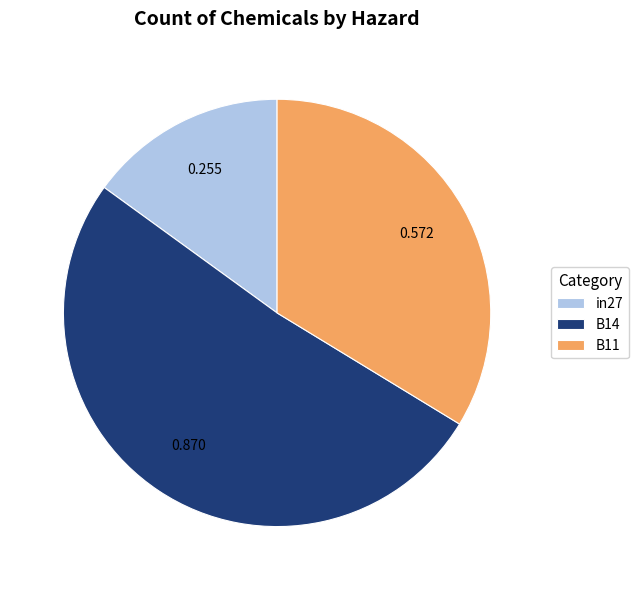

Do in27 and B11 together represent more than half of the pie?

No